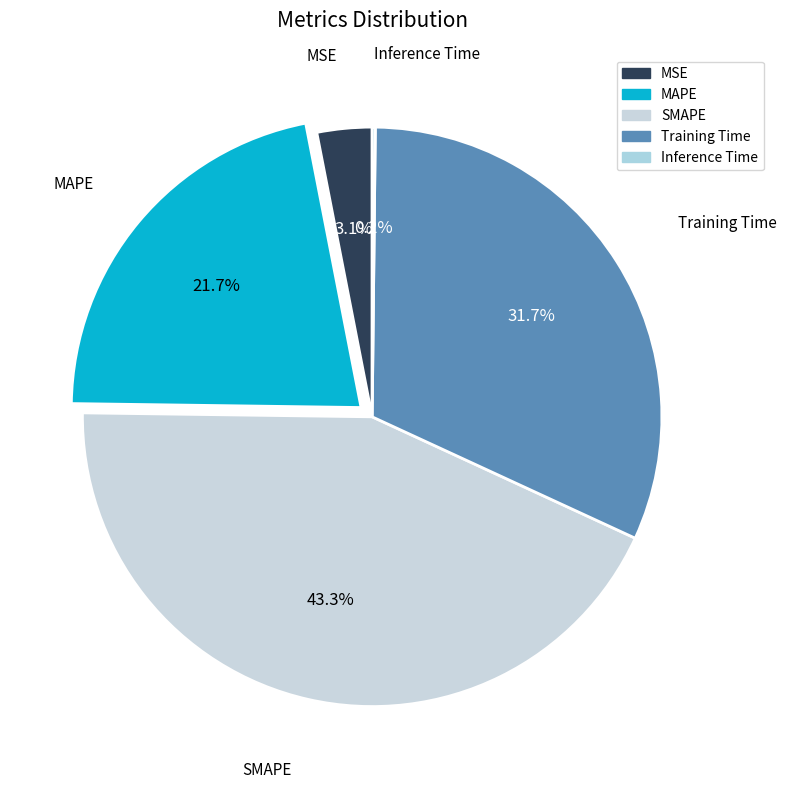

What percentage is the Training Time slice, to the nearest percent?

32%